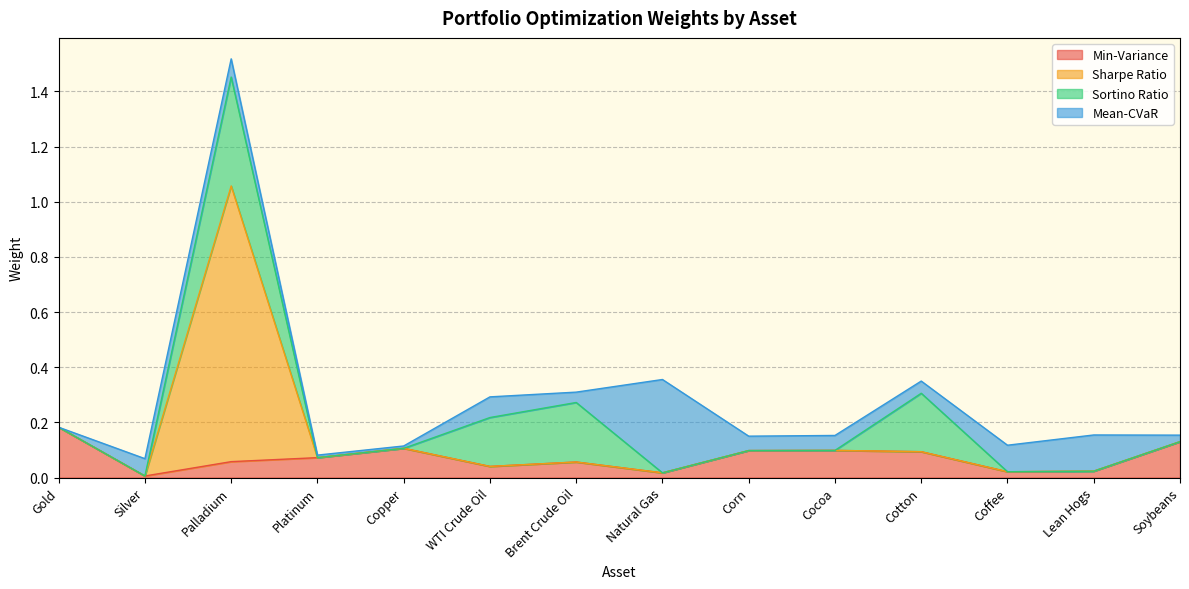

What is the sum of the Sharpe Ratio values at WTI Crude Oil and Brent Crude Oil?

0.1